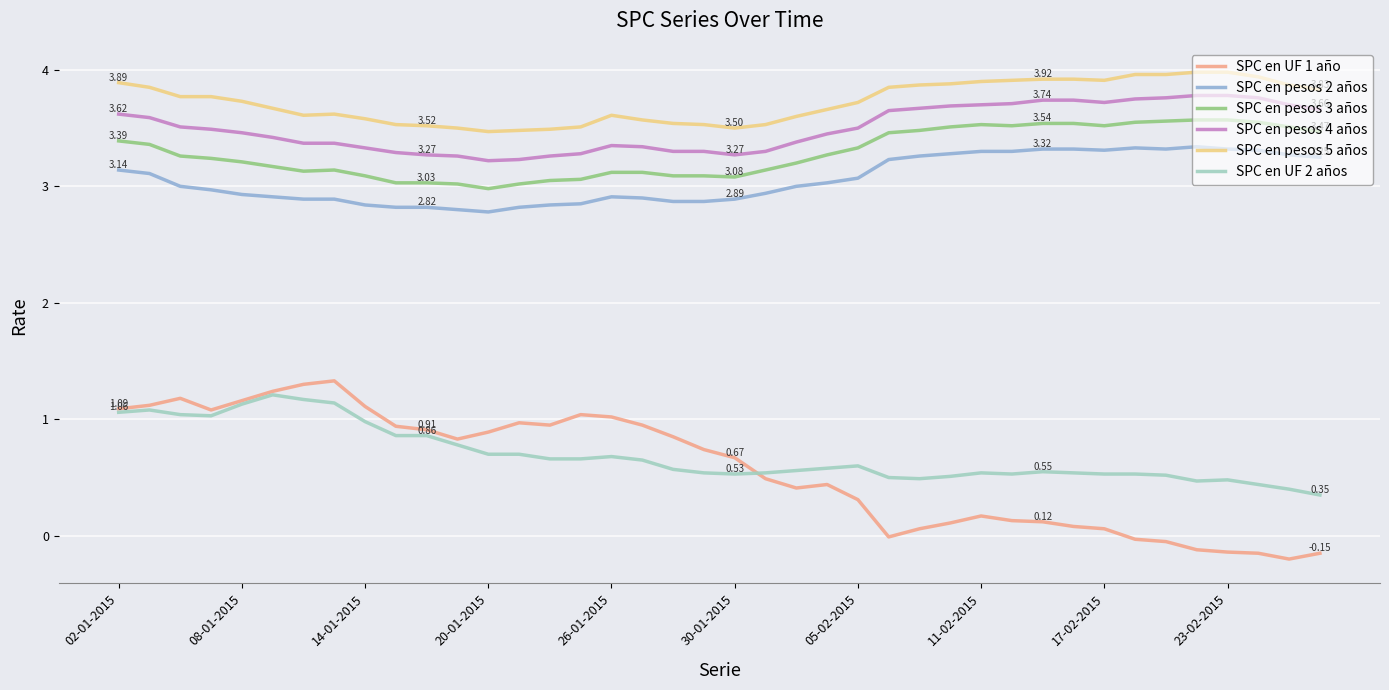

List the series in order of their peak value, highest first.

SPC en pesos 5 años, SPC en pesos 4 años, SPC en pesos 3 años, SPC en pesos 2 años, SPC en UF 1 año, SPC en UF 2 años